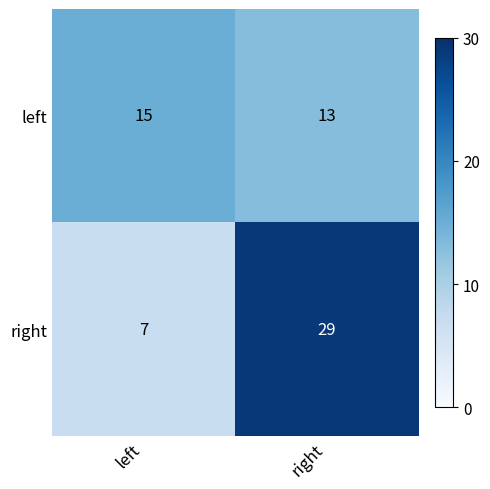

Between left and right, which series saw the biggest shift?

right